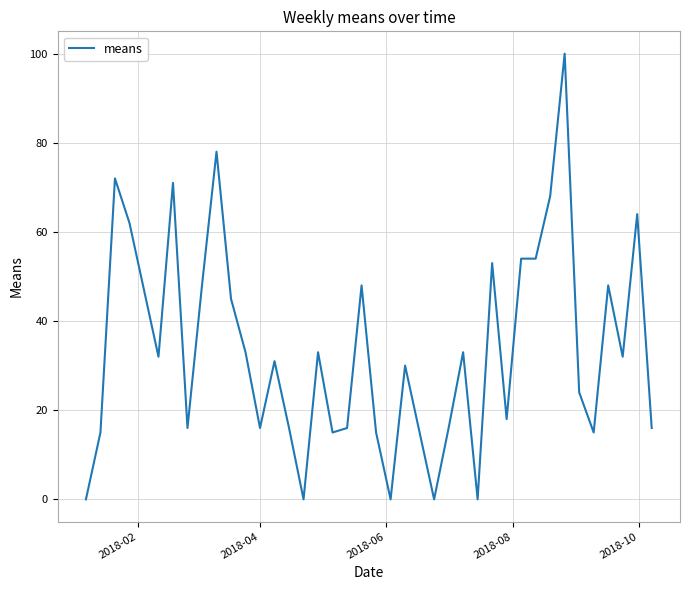

True or false: the data has more than 0 interior local peaks.

True